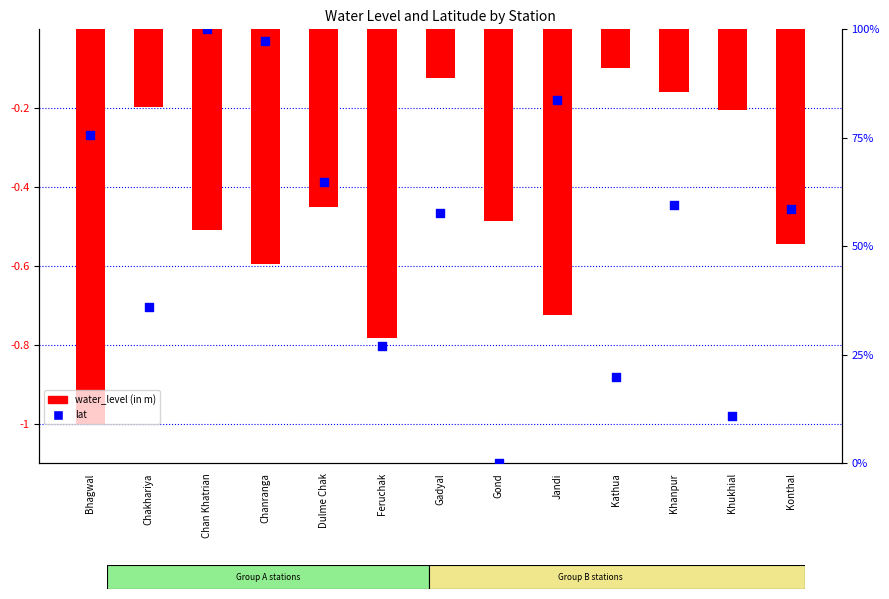

Which series contains the highest Y value?

lat